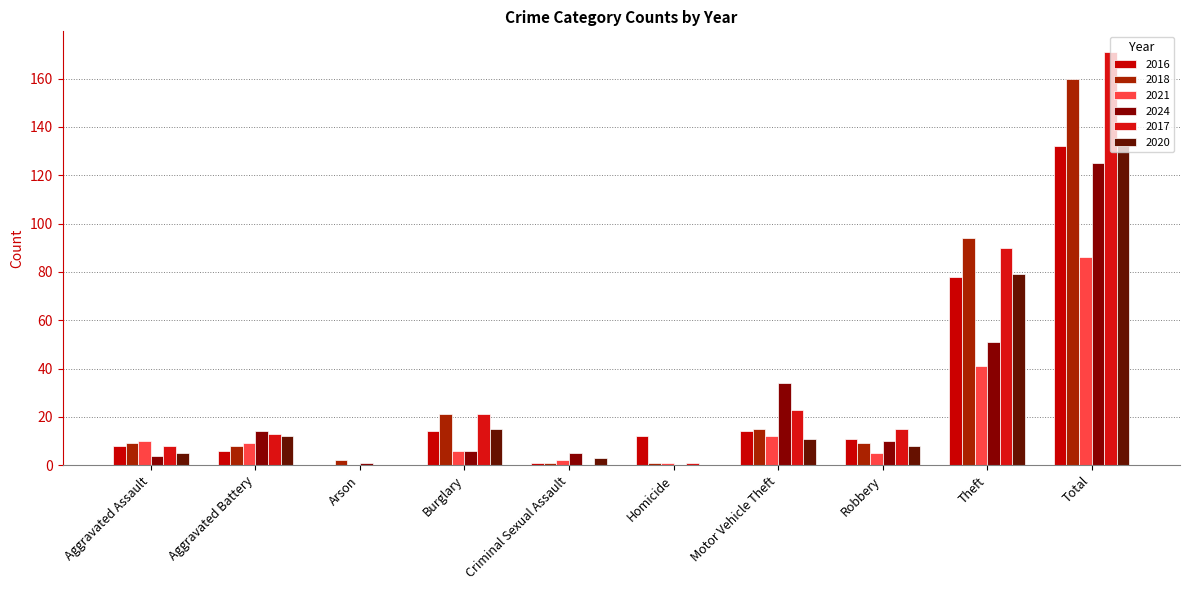

What is the spread (max minus min) of values at Motor Vehicle Theft?

23